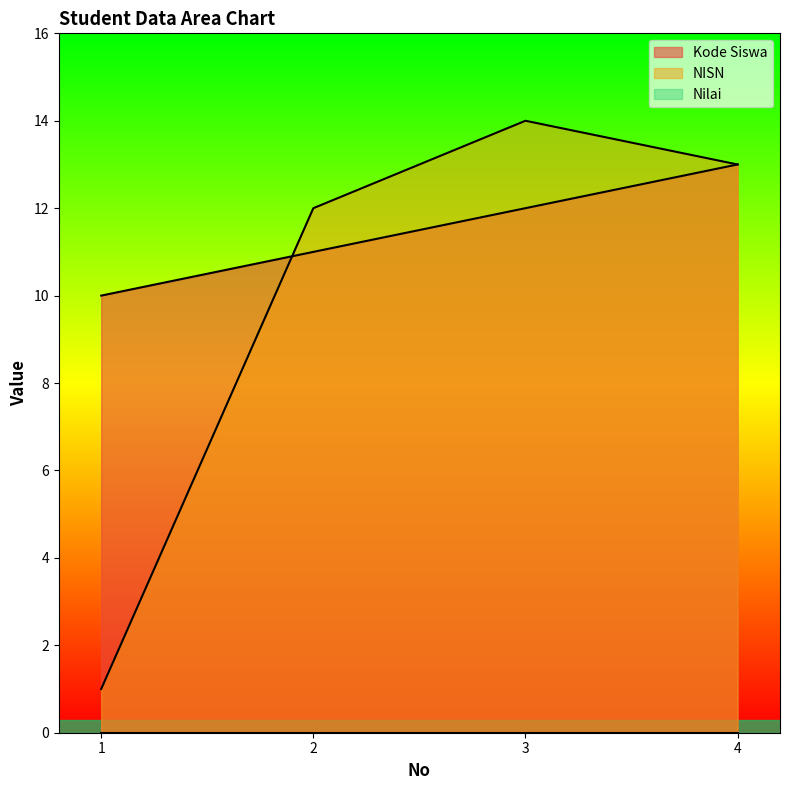

How many data points in NISN are above 13?

1